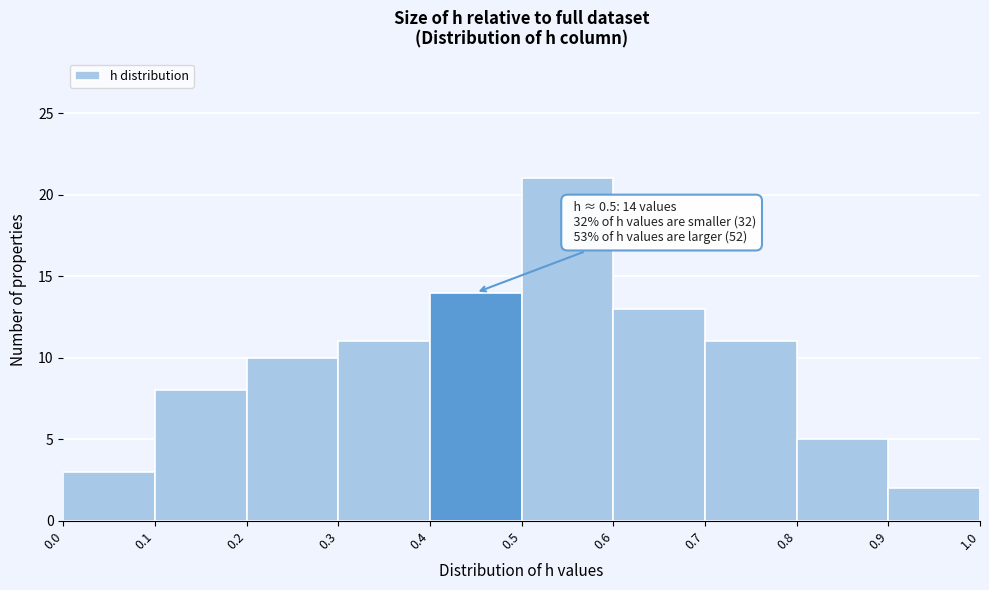

Which range on the x-axis has the tallest bar?

0.5 to 0.6